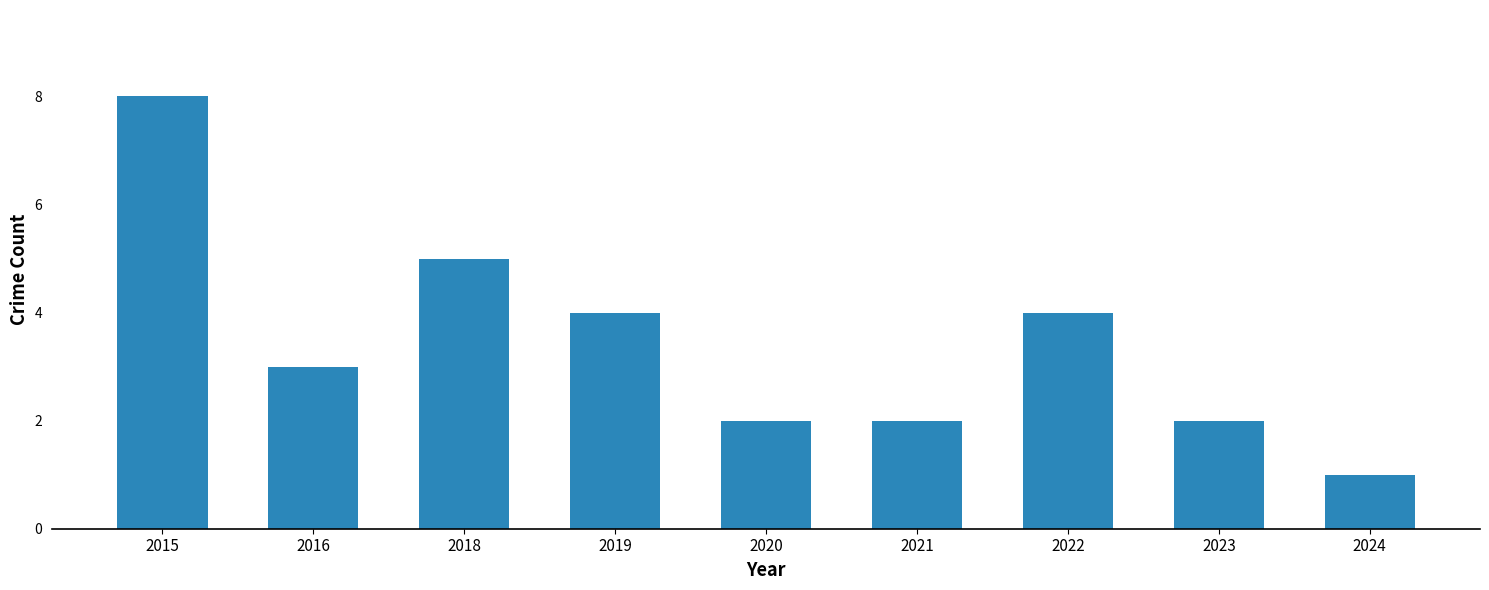

Reading left to right, list all the values displayed in this chart.

2015=8	2016=3	2018=5	2019=4	2020=2	2021=2	2022=4	2023=2	2024=1